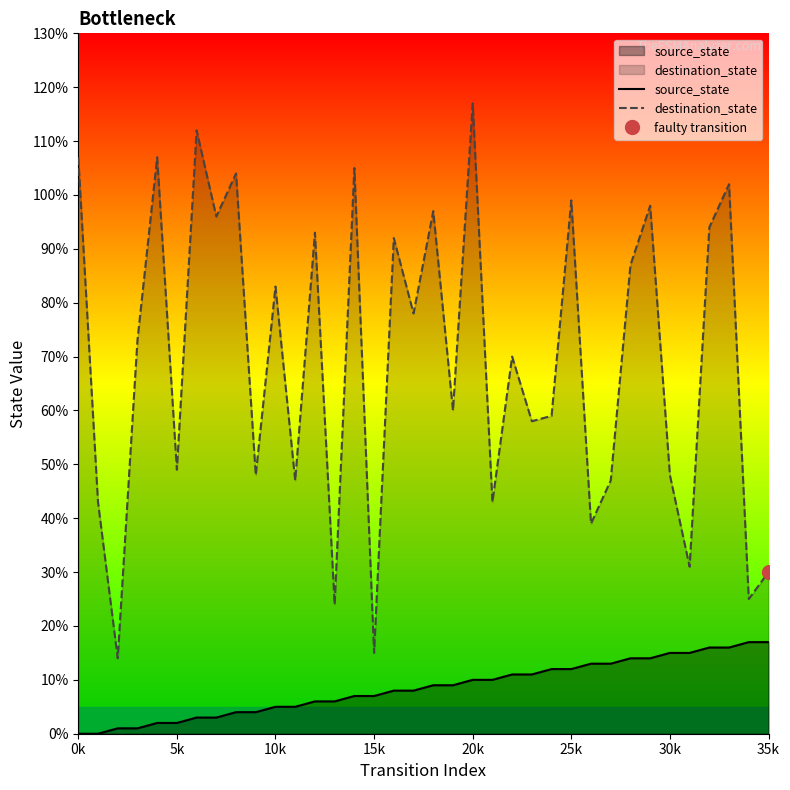

What is the difference between the second highest and minimum values in the source_state series?

17